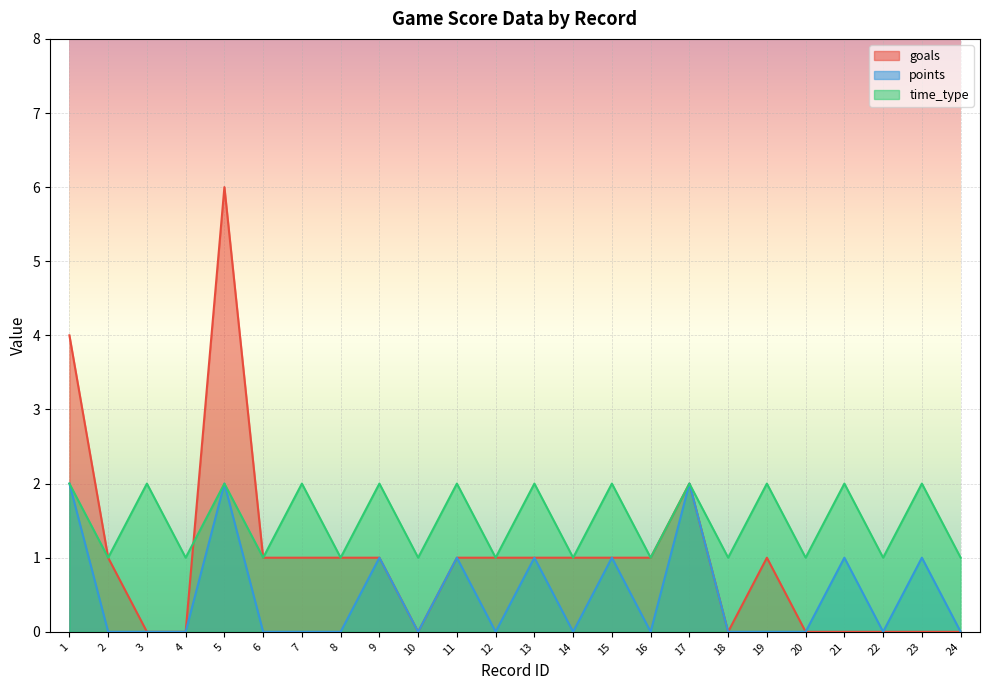

At which label is time_type closest to 1?

2